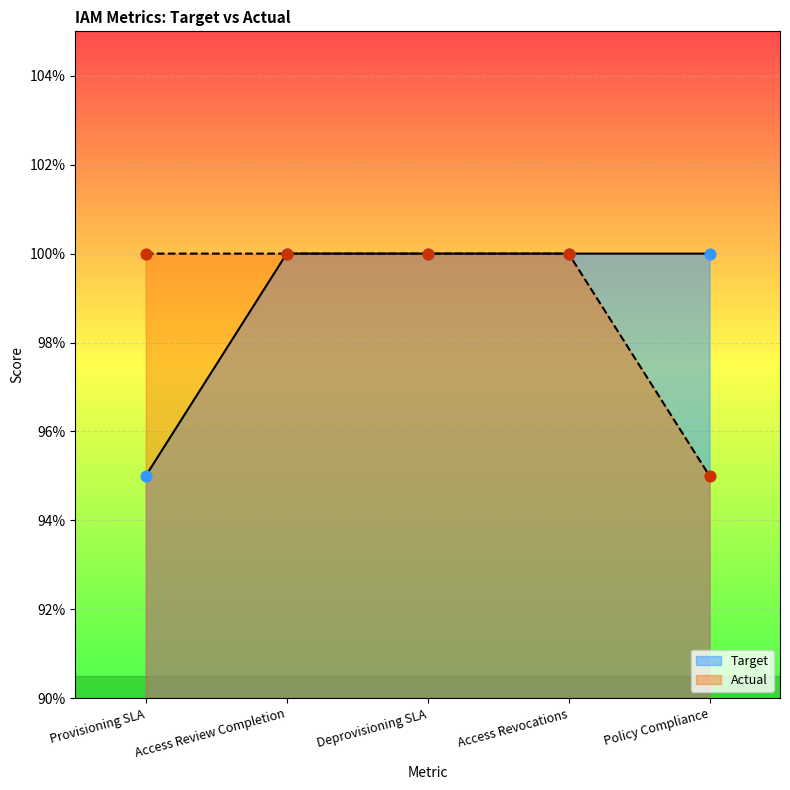

Which series reaches the maximum Y coordinate?

Target